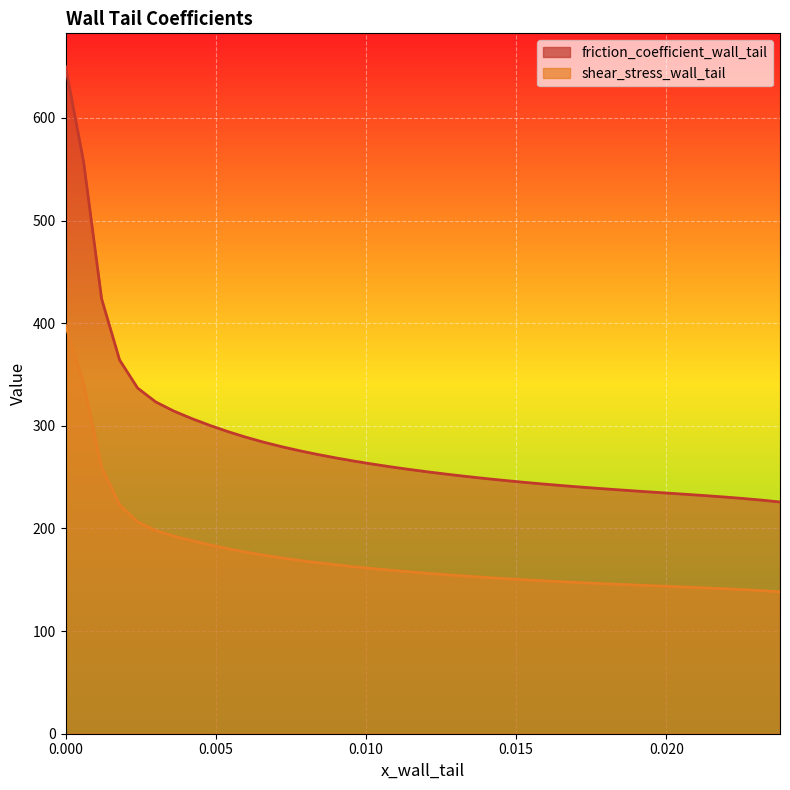

What is the sum of all friction_coefficient_wall_tail values?

11371.2